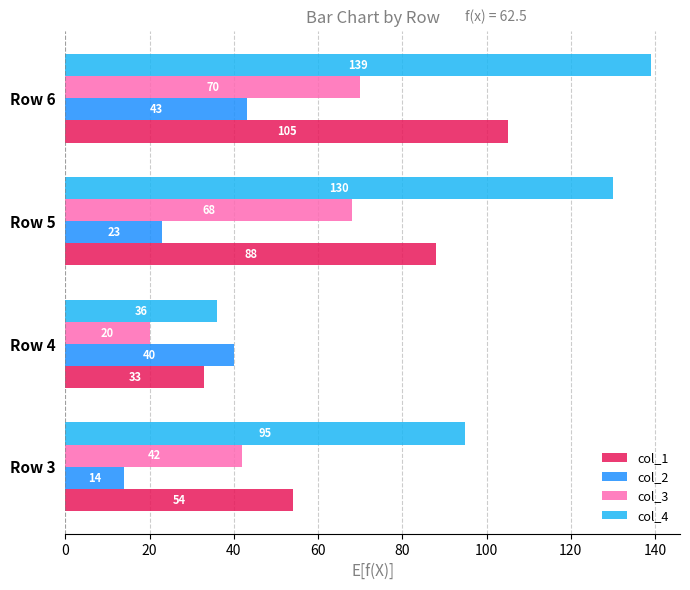

Which series changed the most between Row 3 and Row 4?

col_4